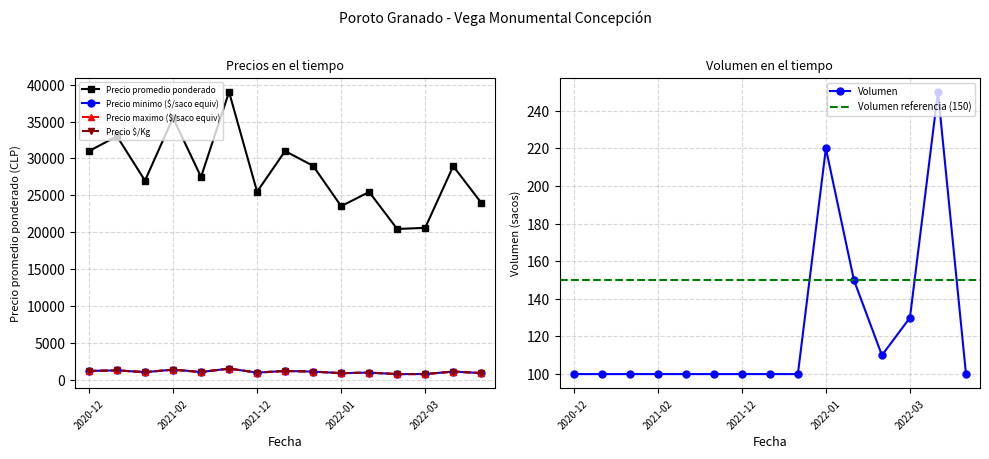

What is the average value of the Volumen series?

124